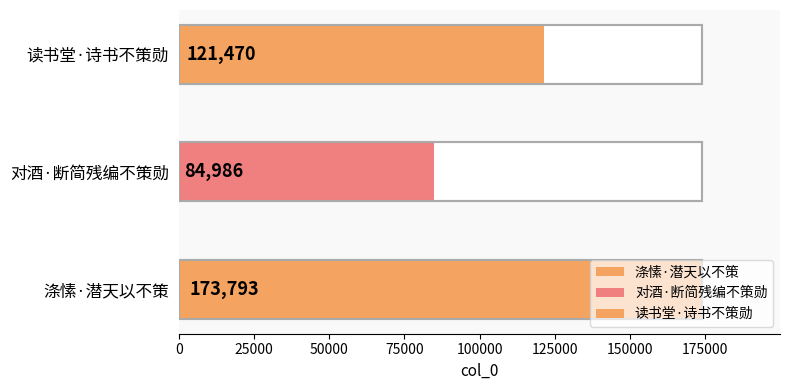

At which category does the chart reach its peak across all series?

涤愫·潜天以不策